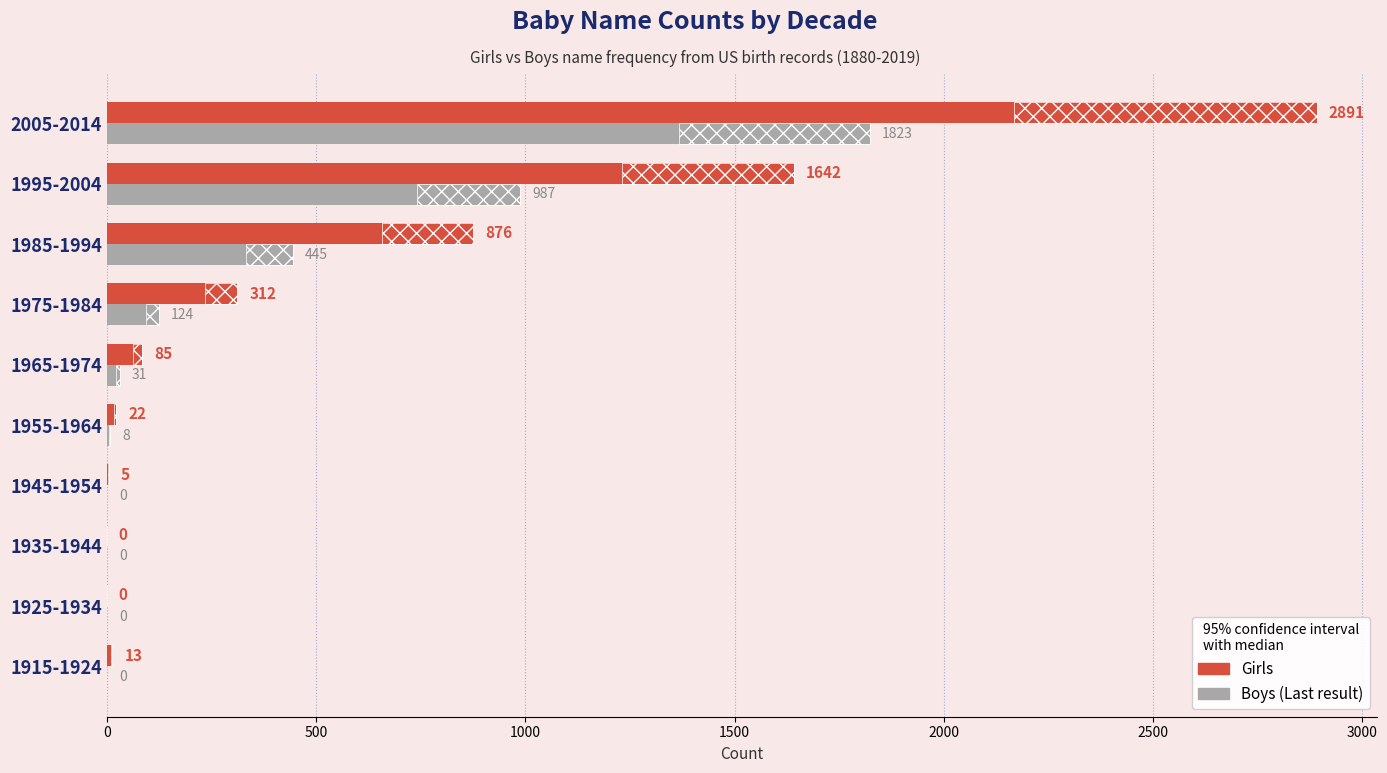

Reading left to right, list all the values displayed in this chart.

Boys: 0	0	0	0	8	31	124	445	987	1823
Girls: 13	0	0	5	22	85	312	876	1642	2891